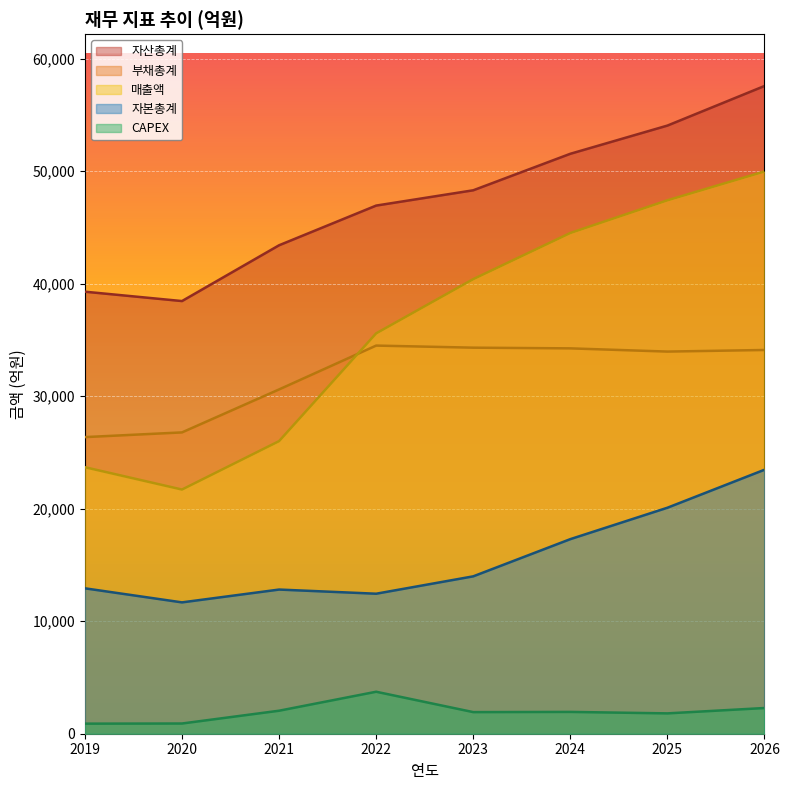

The 자산총계 series shows 33204 at 2024. True or false?

False